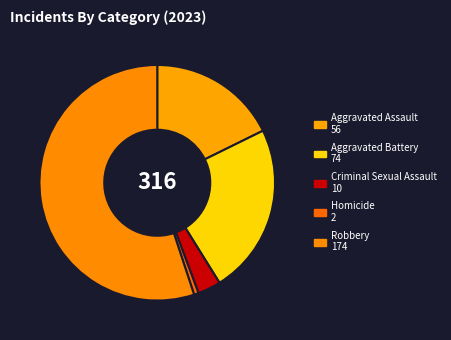

To the nearest percent, what percentage of the pie is Aggravated Assault?

18%